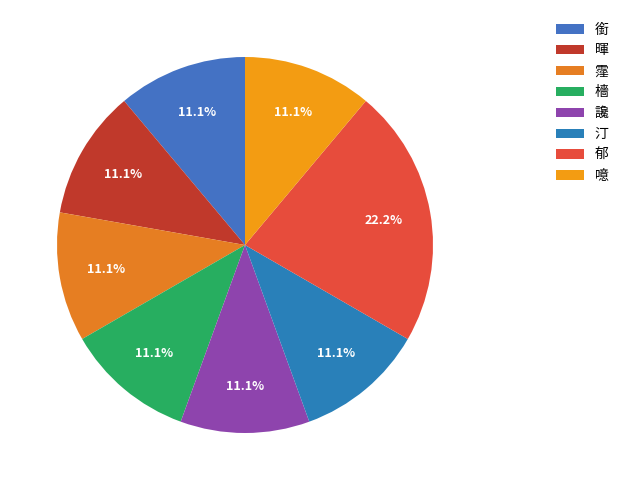

What is the smallest slice in the pie chart?

銜